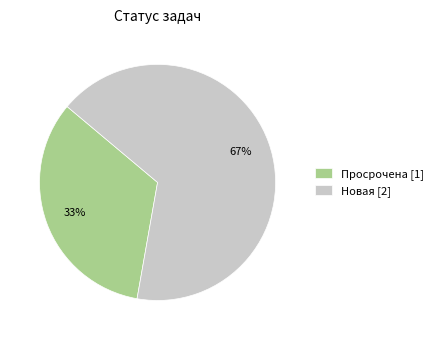

Which slice is the largest?

Новая